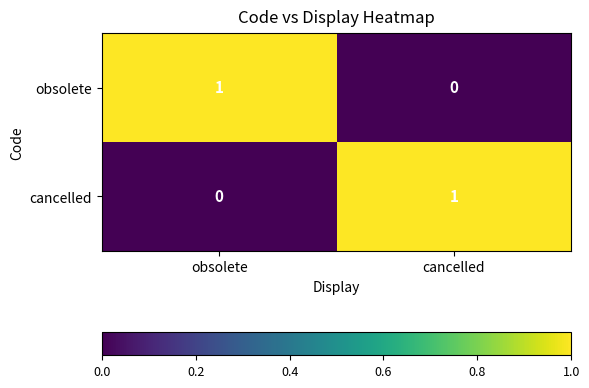

At which label is obsolete closest to 0?

cancelled